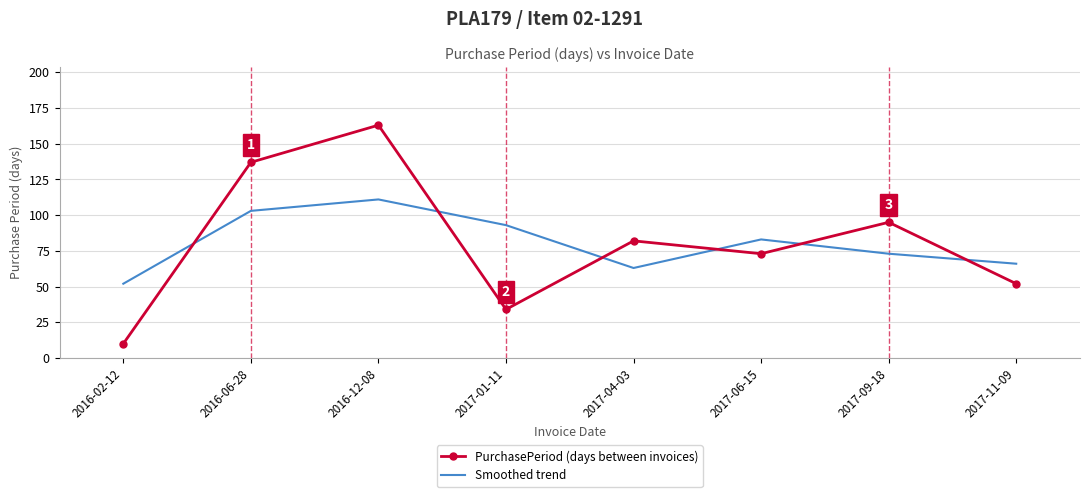

In PurchasePeriod (days between invoices), how many points are lower than both neighbors (excluding endpoints)?

2